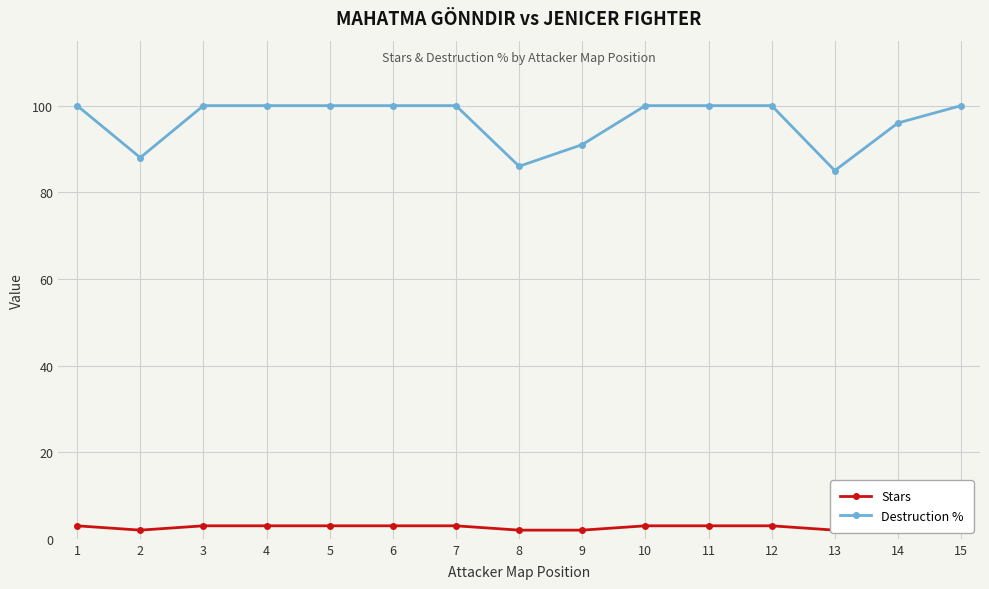

Between 7 and 4, which is larger?

7